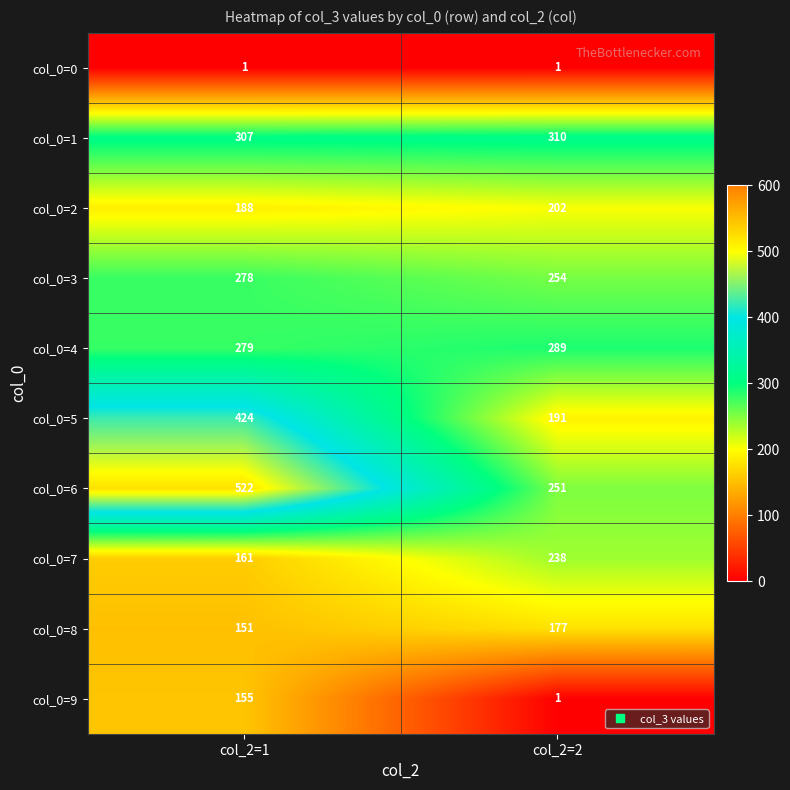

Which series has the largest range (max minus min)?

col_0=6